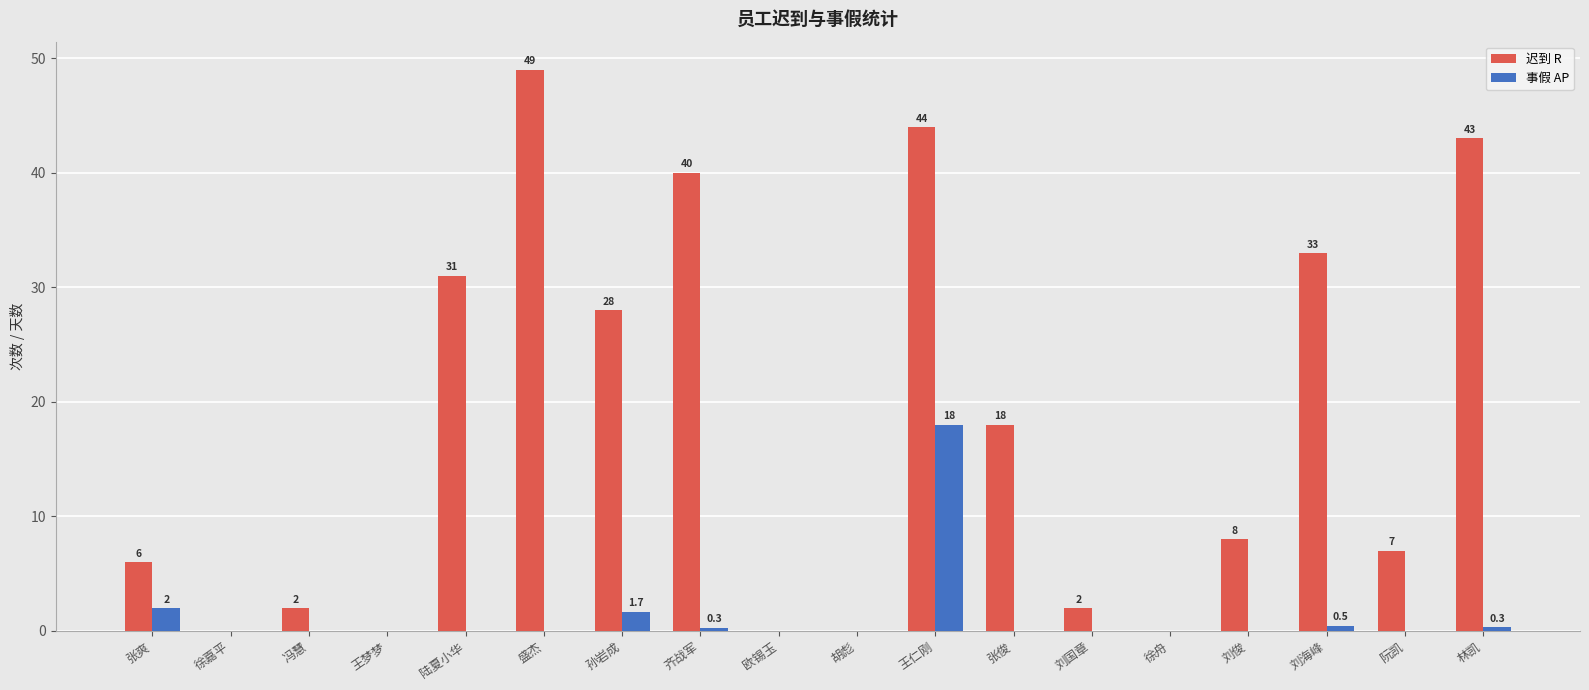

Between 孙岩成 and 刘俊, which series saw the biggest shift?

迟到 R